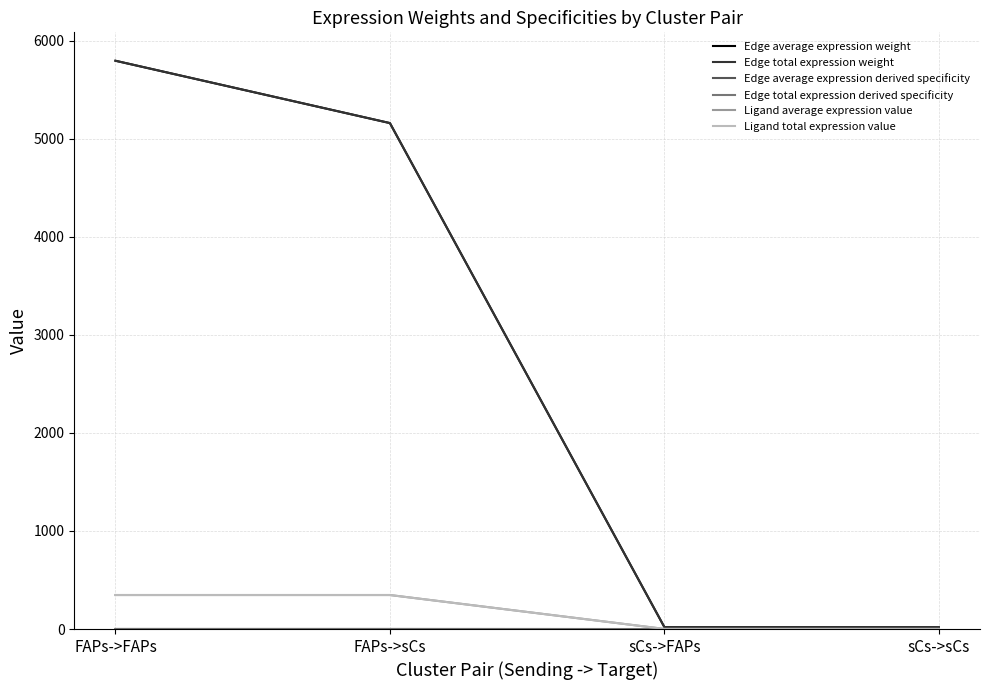

Does the chart have visible grid lines?

Yes